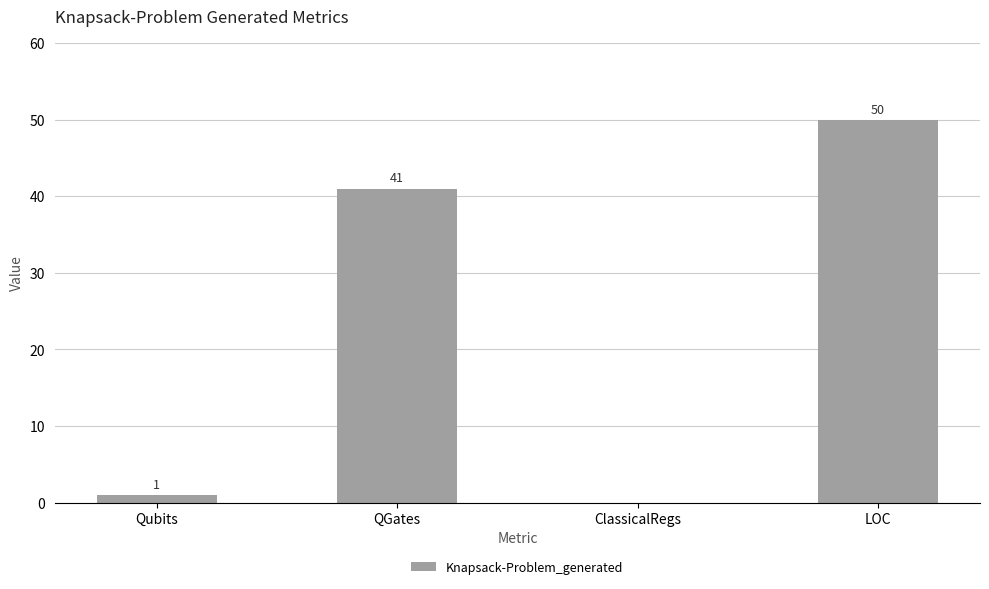

What is the maximum value shown in the chart?

50